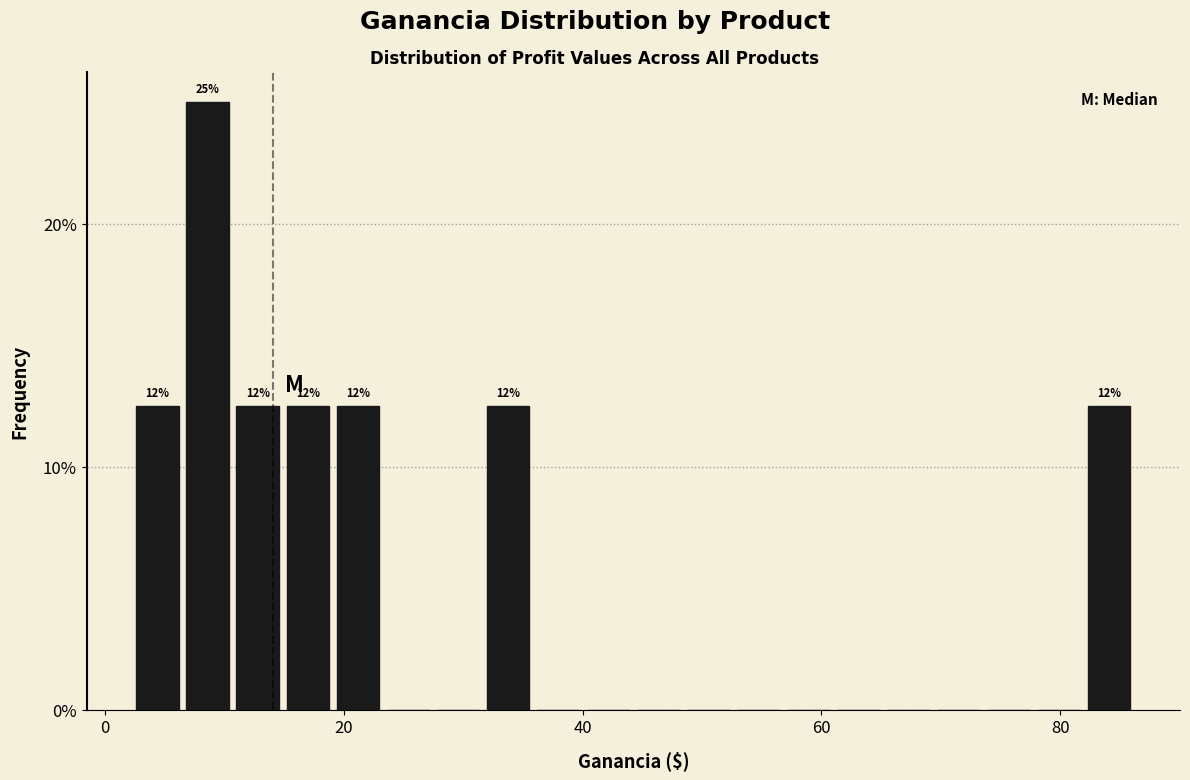

Around what value on the x-axis is the tallest bar? Give the approximate position of its centre, as read against the axis.

8